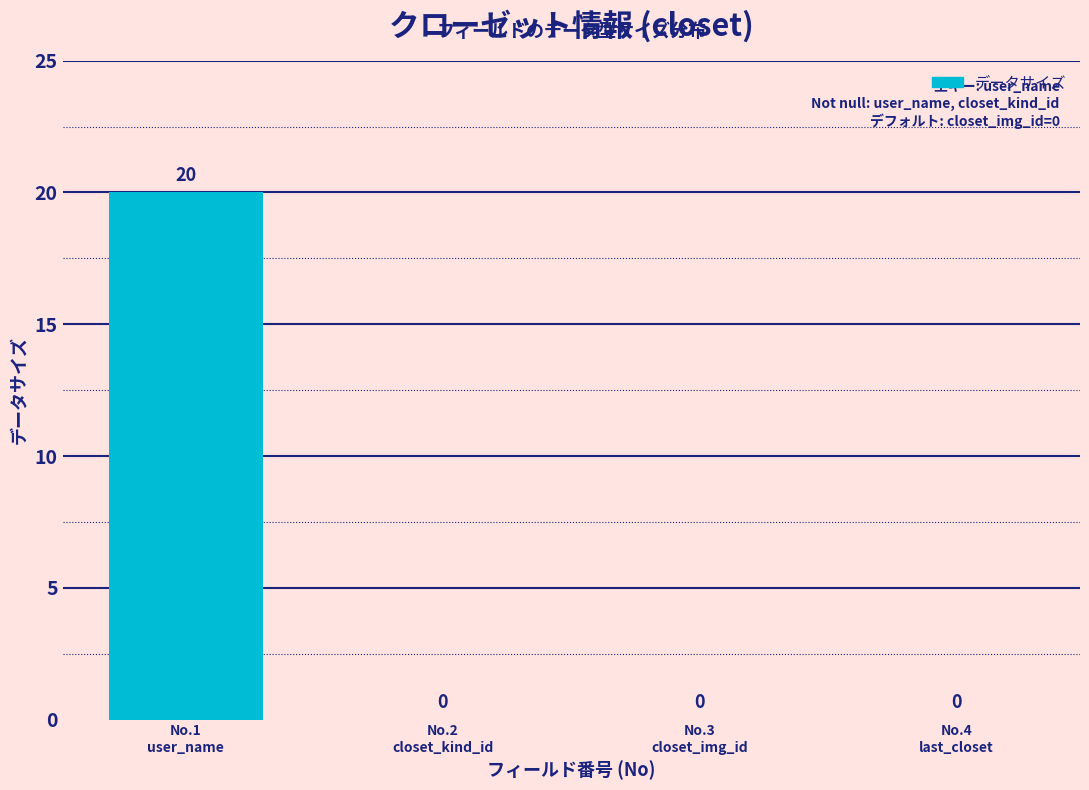

What is the sum of all values?

20